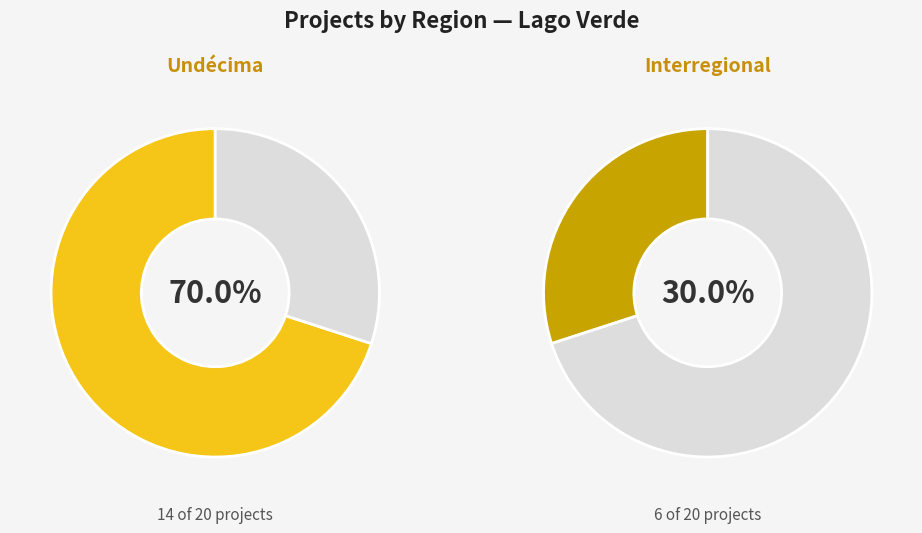

What is the majority slice?

Undécima